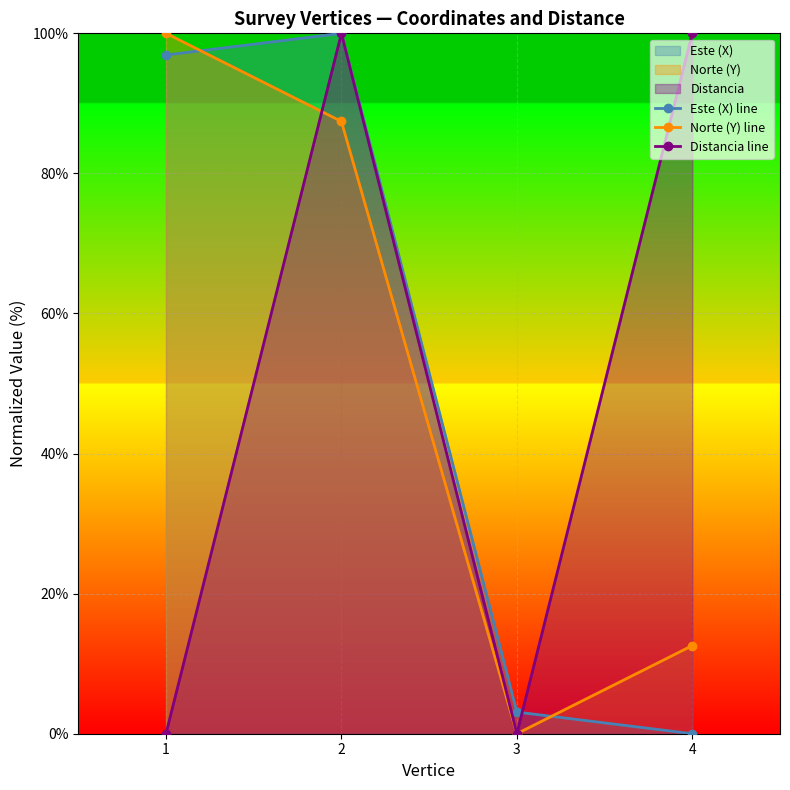

At which label does Este (X) line first exceed 96?

1